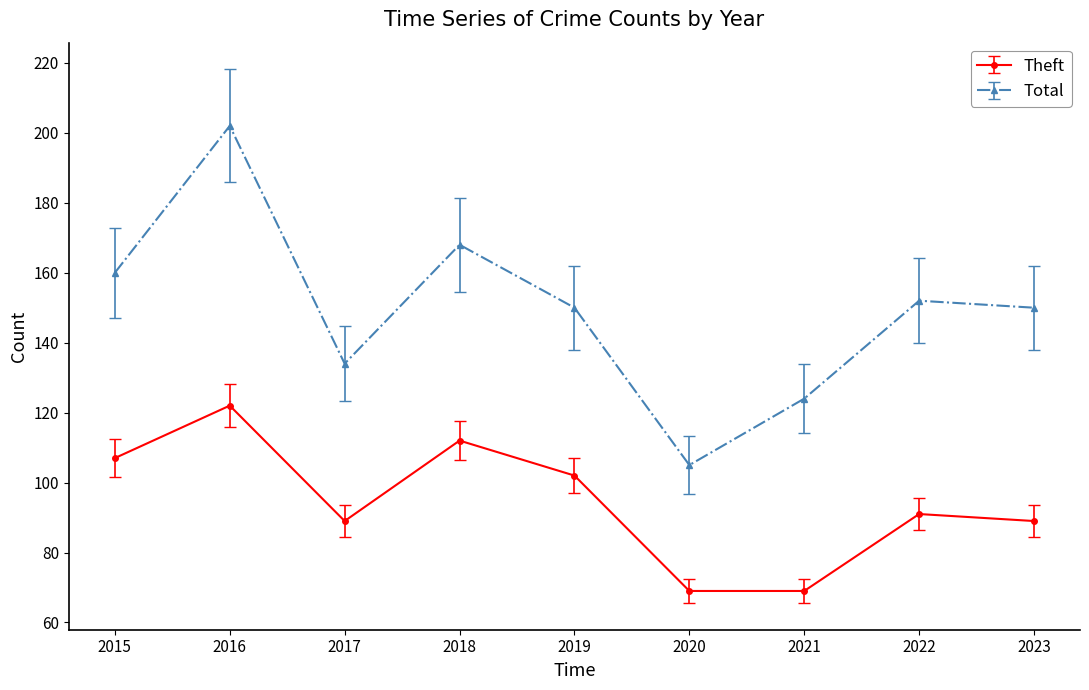

True or false: Theft and Total intersect in this chart.

False